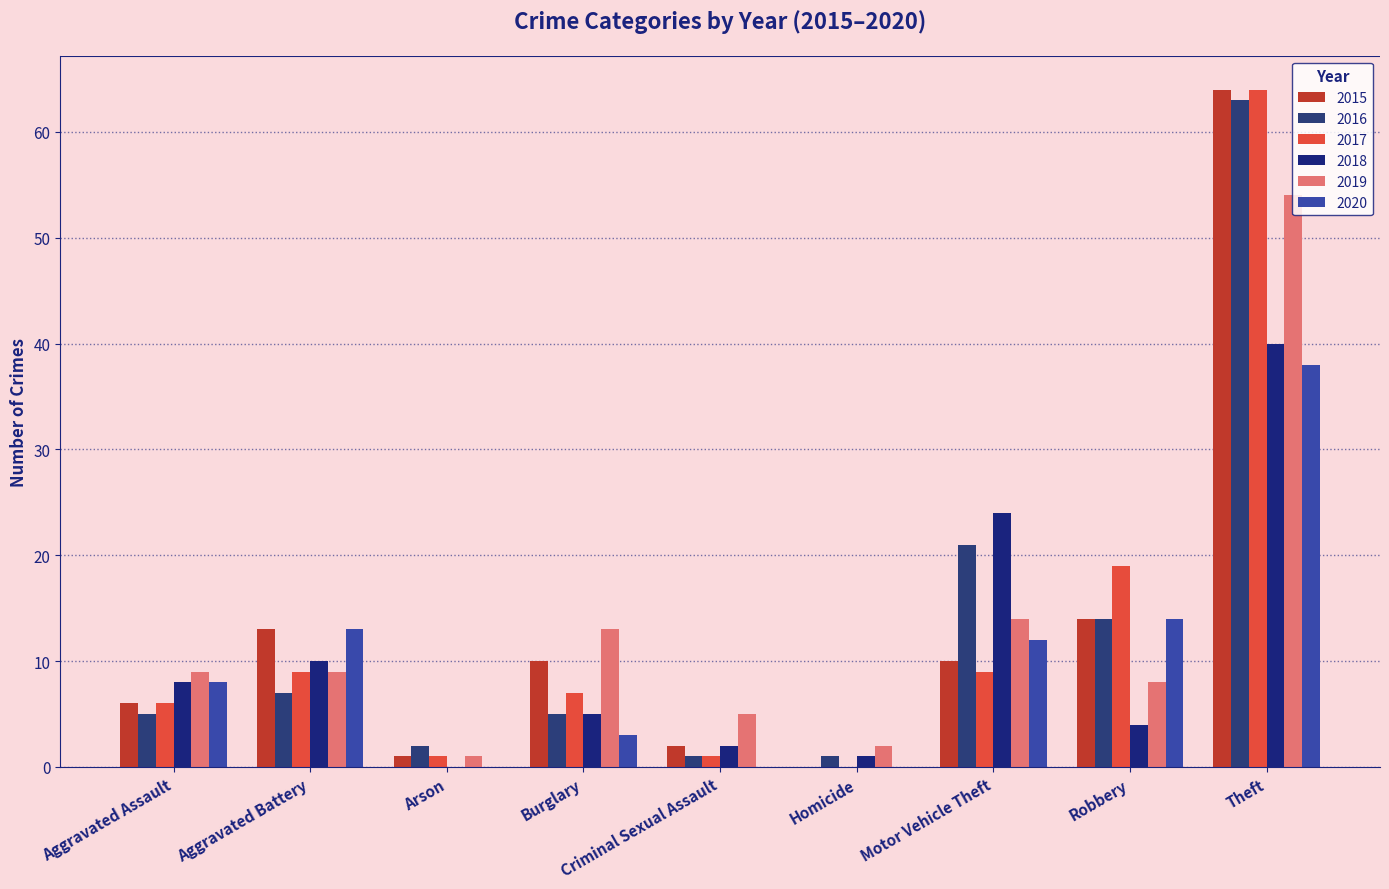

Which has a higher value, Motor Vehicle Theft or Aggravated Assault?

Motor Vehicle Theft